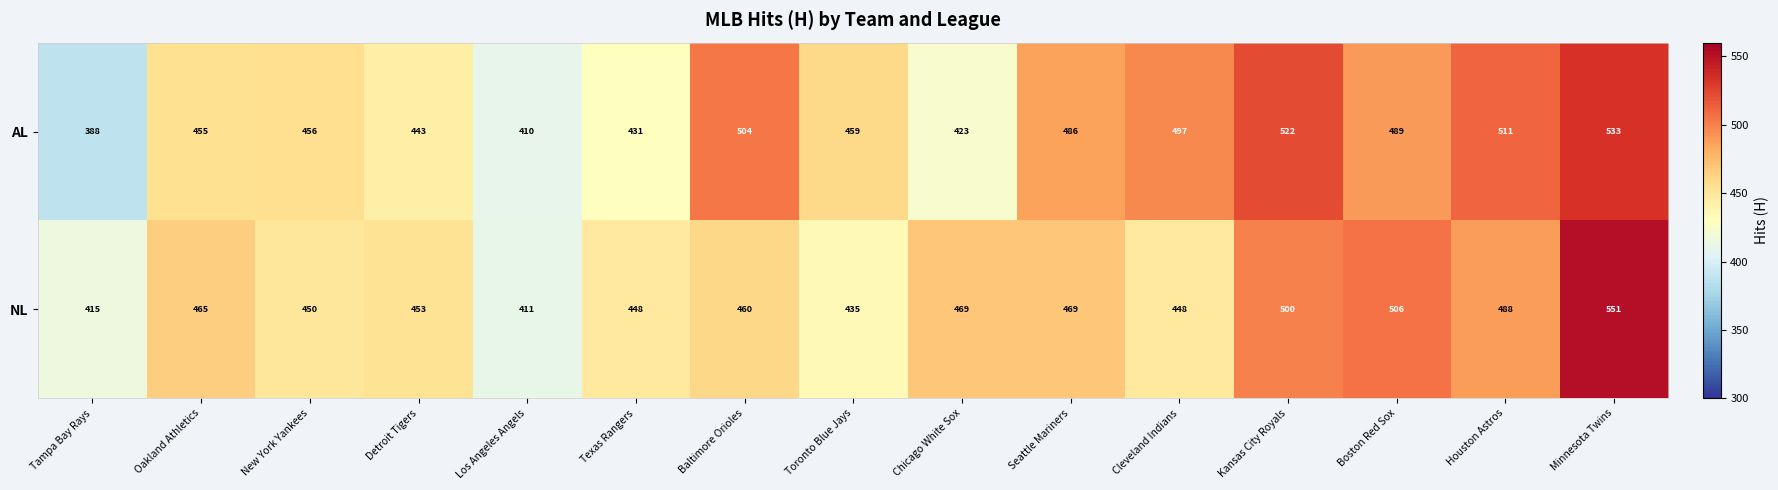

Which category has the highest value in the NL series?

Minnesota Twins